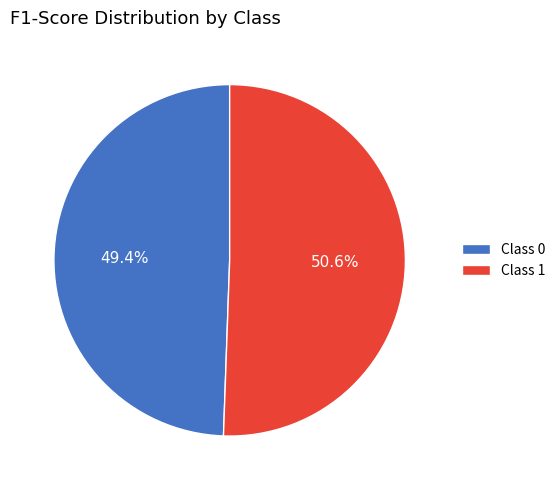

Does any single category account for the majority?

Yes